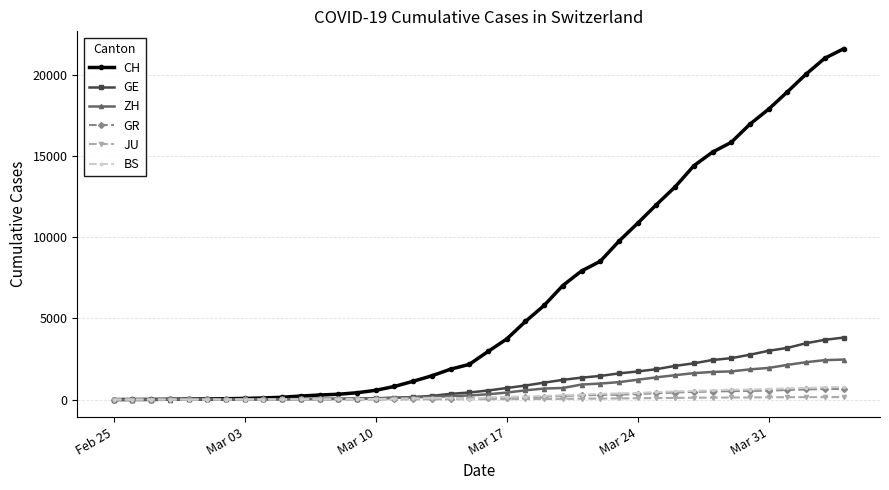

Which series has the largest range (max minus min)?

CH